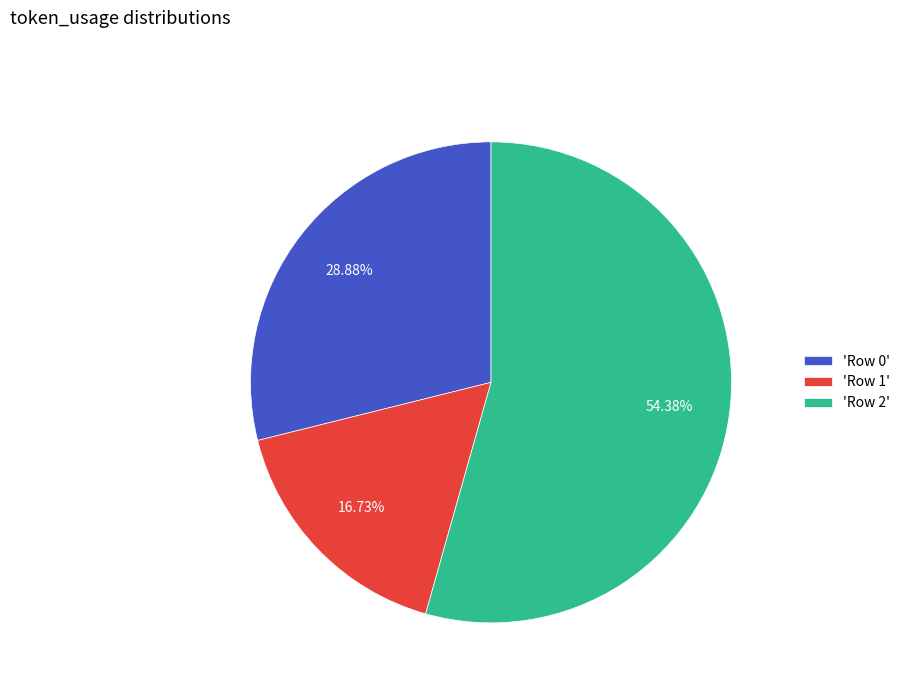

Which category has the biggest portion of the pie?

'Row 2'